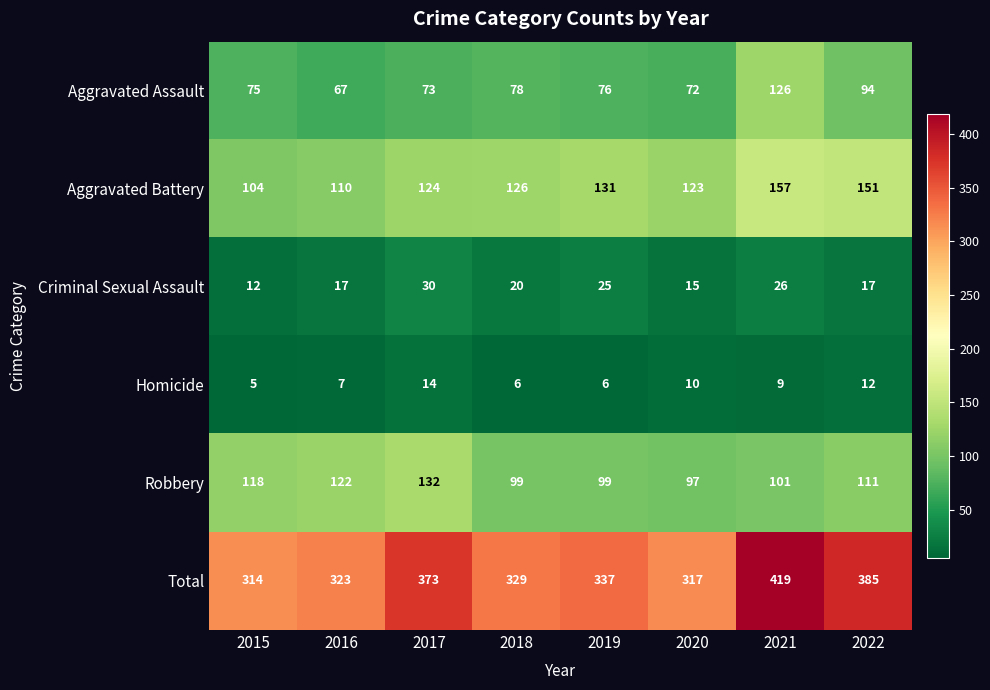

At 2016, list the series in order from smallest to largest.

Homicide, Criminal Sexual Assault, Aggravated Assault, Aggravated Battery, Robbery, Total